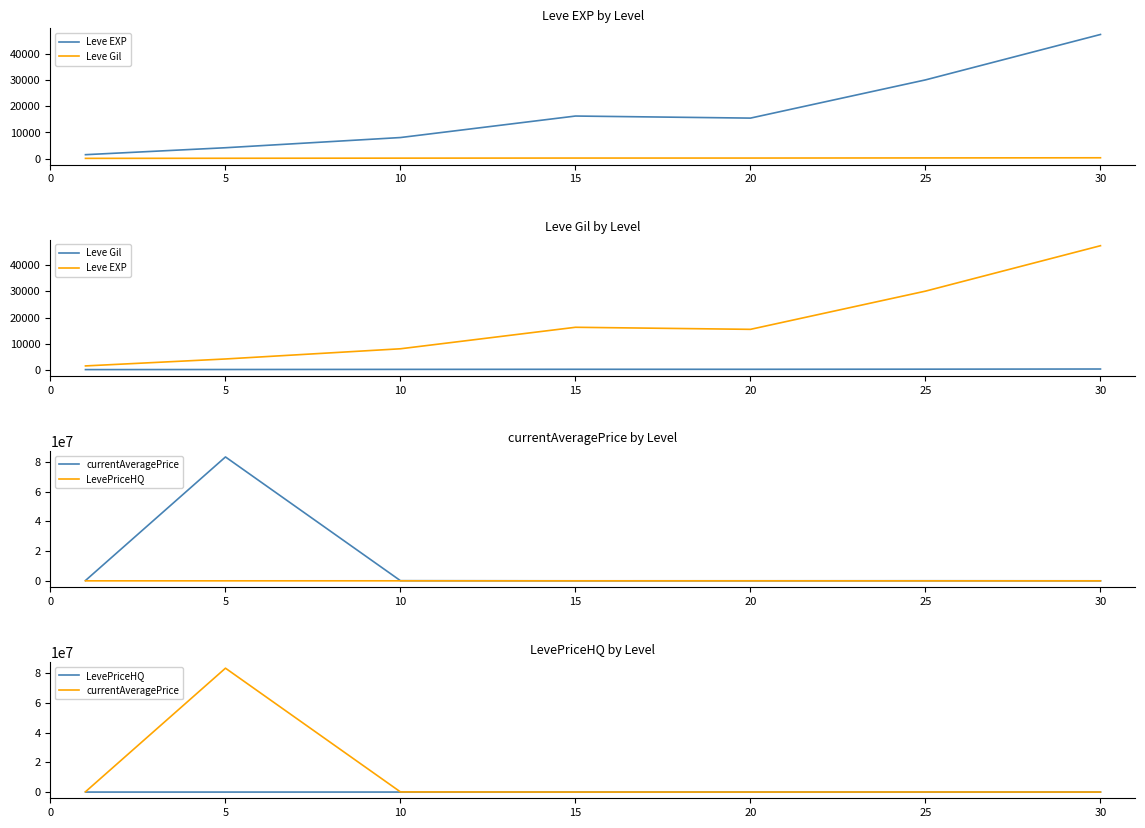

The LevePriceHQ series shows 6318.5 at 15. True or false?

False